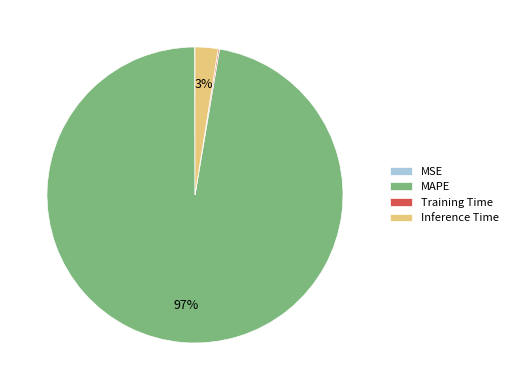

To the nearest percent, what is the difference between the largest and smallest slice percentages?

97%